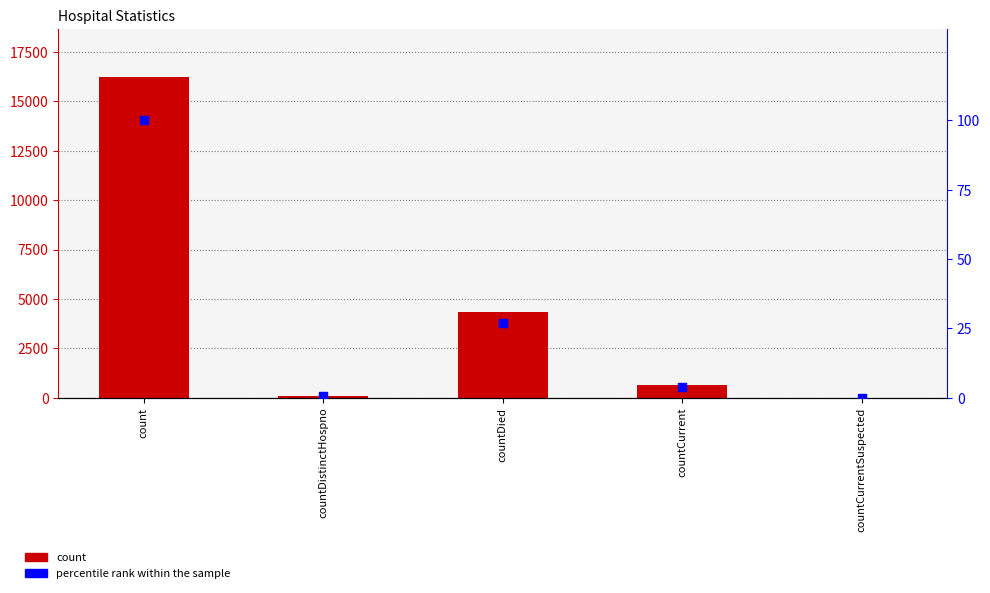

Which series has the largest total across all categories?

count